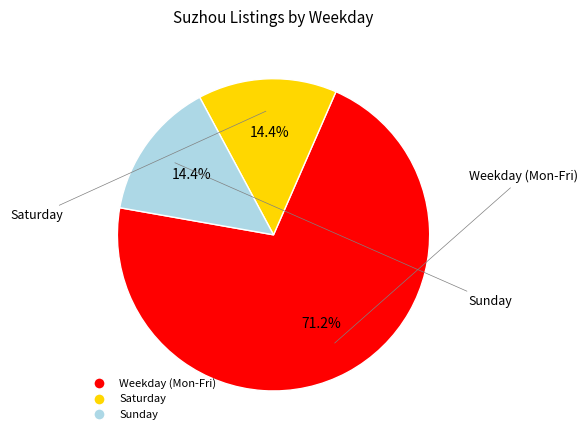

Count the number of slices in the pie.

3